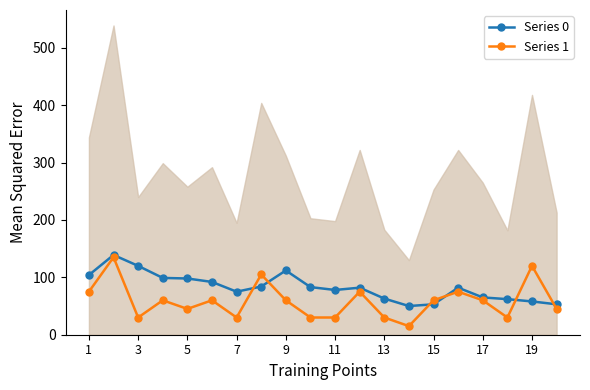

Does the chart have visible grid lines?

No